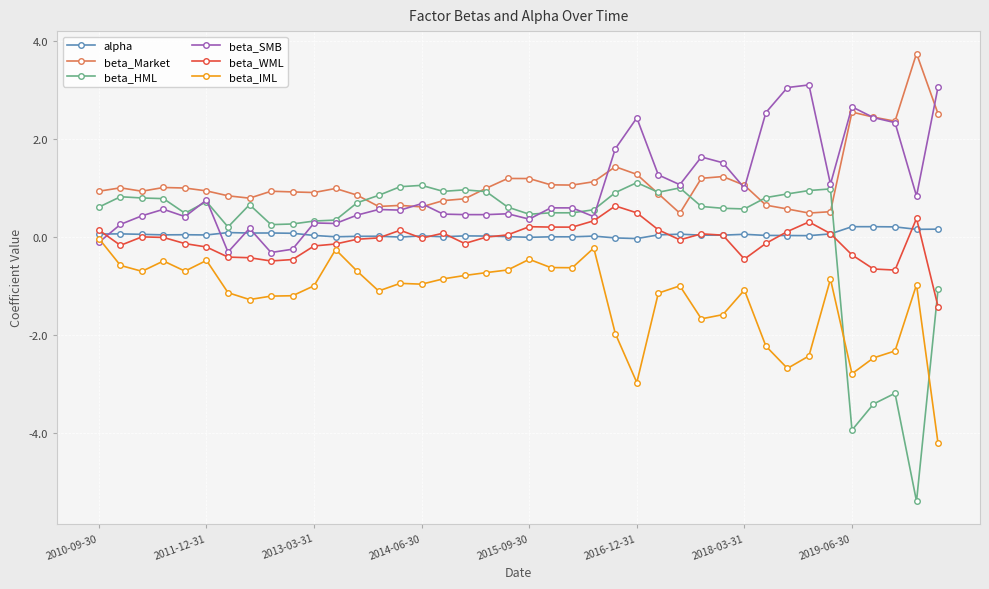

What are all the series names shown in the legend?

alpha, beta_Market, beta_HML, beta_SMB, beta_WML, beta_IML